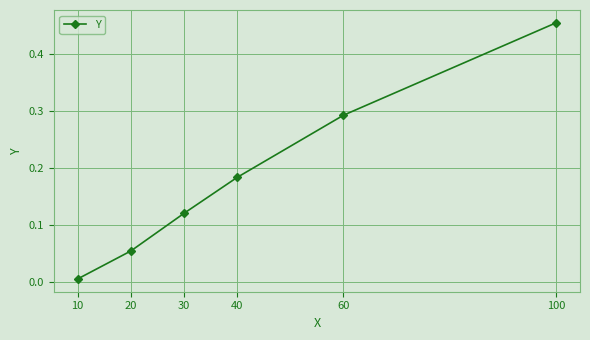

Rank the categories by value from highest to lowest.

100, 60, 40, 30, 20, 10